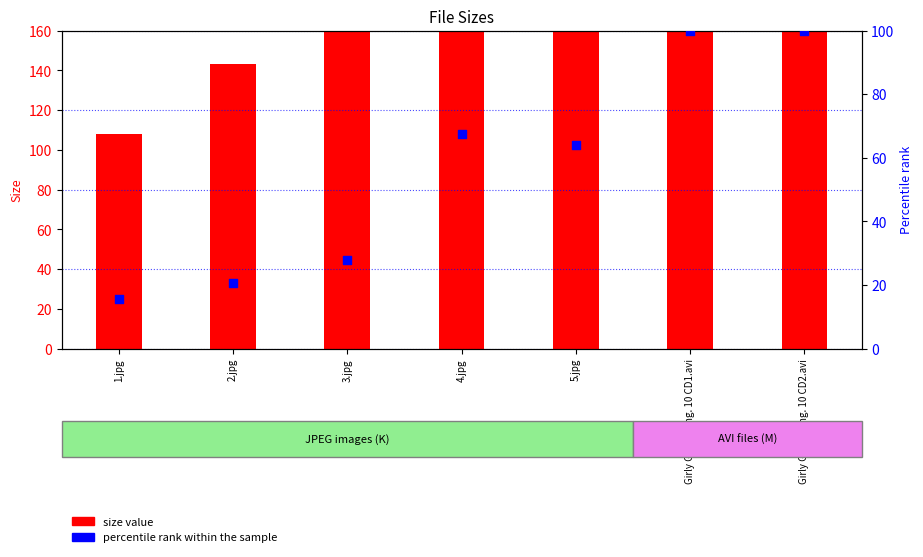

Which series contains the lowest Y value?

percentile rank within the sample